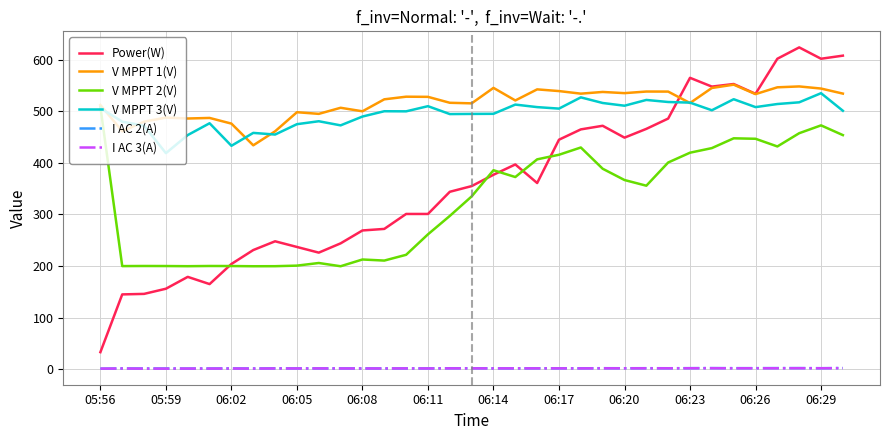

Which series has the largest range (max minus min)?

Power(W)